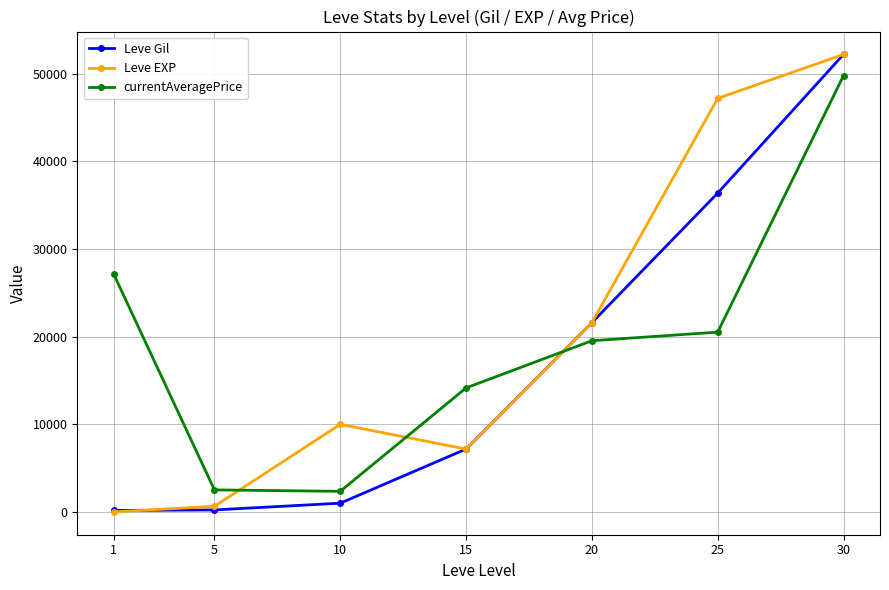

What is the highest value of the currentAveragePrice series?

49800